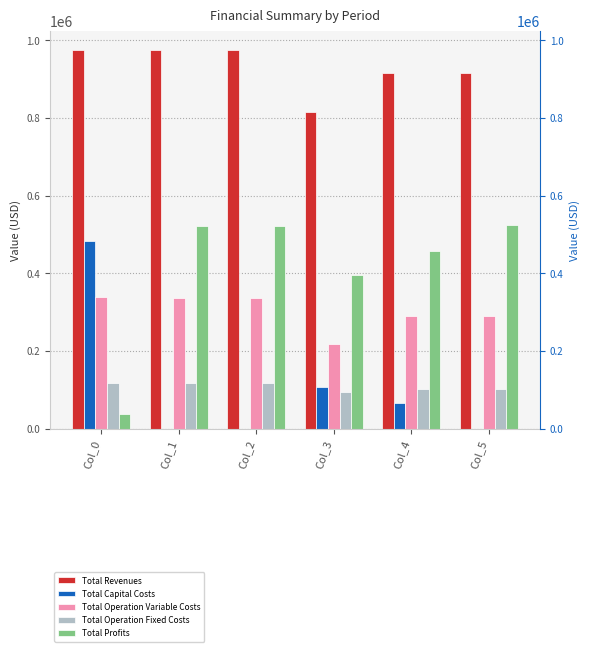

Where does the Total Operation Fixed Costs series first go above 117166?

Col_0